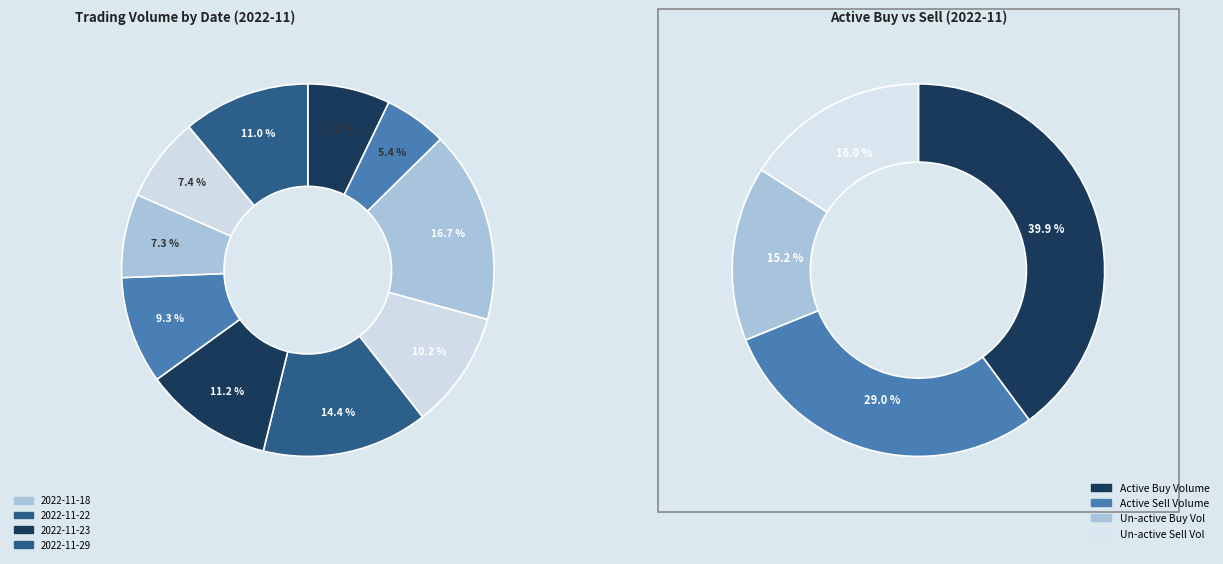

Which slice is the largest?

2022-11-18